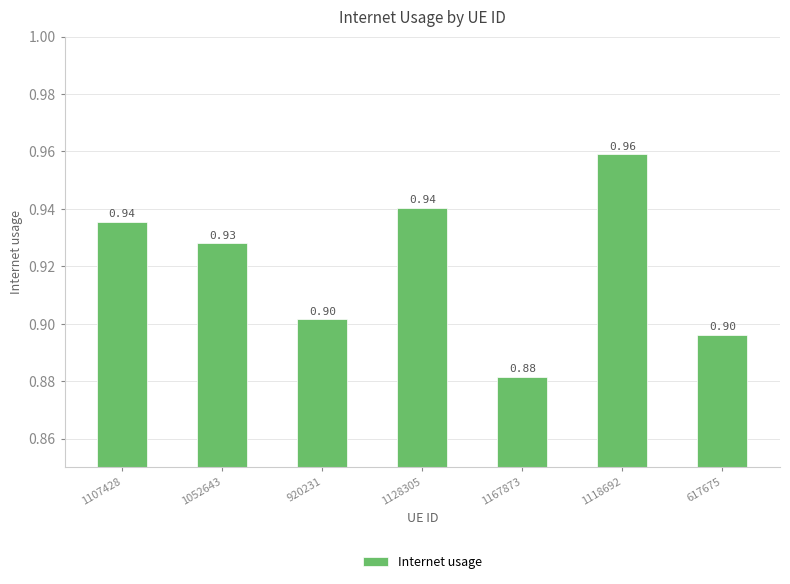

Which label corresponds to the largest value in the chart?

1118692